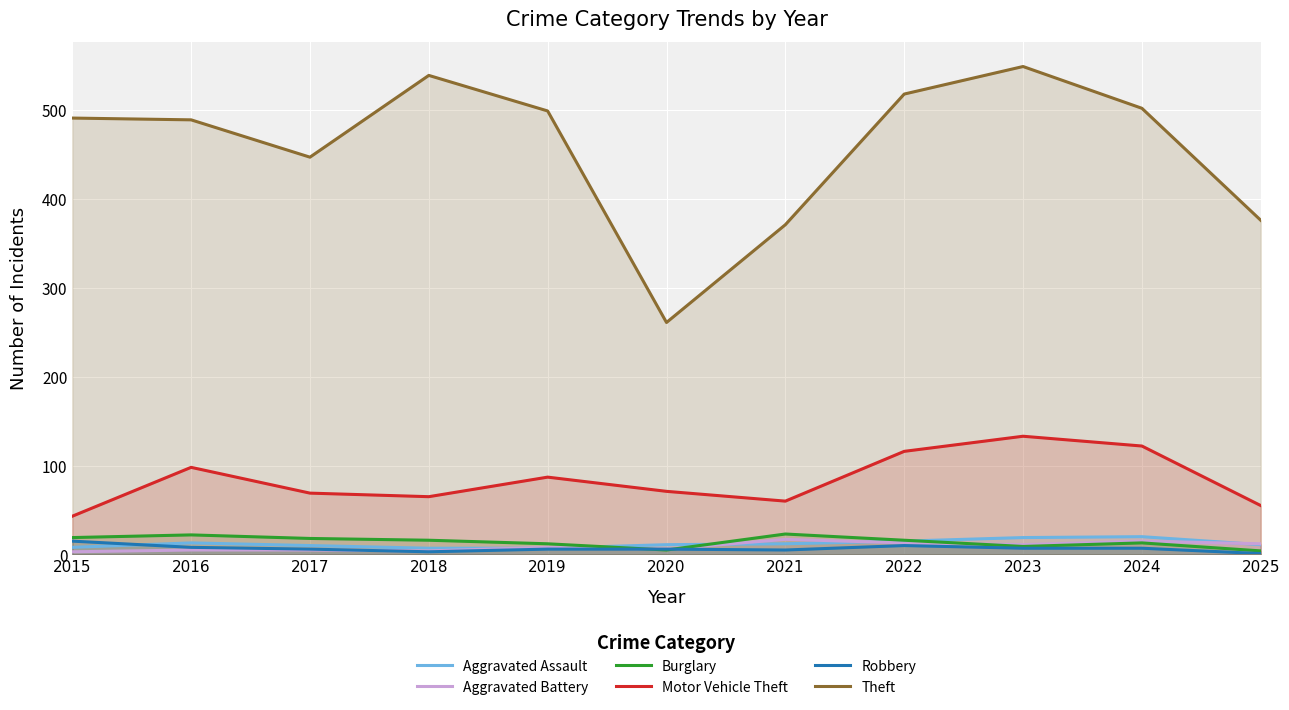

Reading left to right, extract all data points from this chart.

Aggravated Assault: 2015=8	2016=13	2017=10	2018=7	2019=7	2020=11	2021=12	2022=15	2023=19	2024=20	2025=11
Aggravated Battery: 2015=3	2016=5	2017=5	2018=4	2019=8	2020=6	2021=17	2022=13	2023=11	2024=15	2025=12
Burglary: 2015=19	2016=22	2017=18	2018=16	2019=12	2020=5	2021=23	2022=16	2023=9	2024=13	2025=4
Motor Vehicle Theft: 2015=43	2016=98	2017=69	2018=65	2019=87	2020=71	2021=60	2022=116	2023=133	2024=122	2025=55
Robbery: 2015=15	2016=8	2017=6	2018=3	2019=6	2020=6	2021=5	2022=10	2023=7	2024=7	2025=1
Theft: 2015=491	2016=489	2017=447	2018=539	2019=499	2020=261	2021=371	2022=518	2023=549	2024=502	2025=376